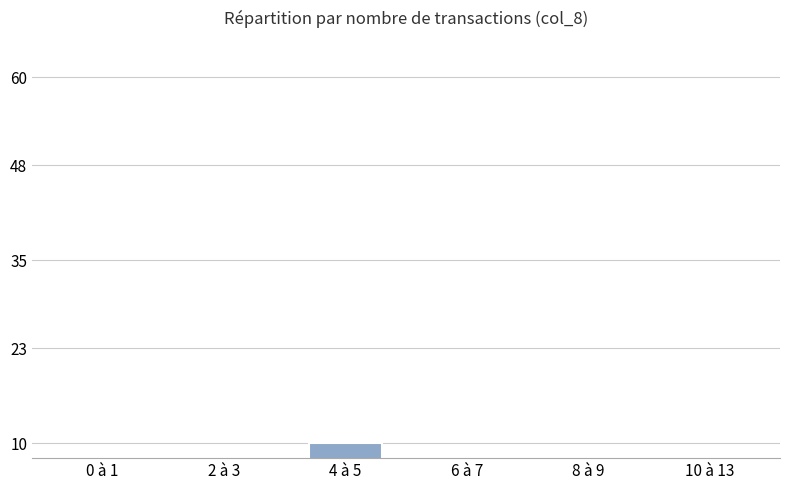

The chart shows a value of 1 at 10 à 13. True or false?

True